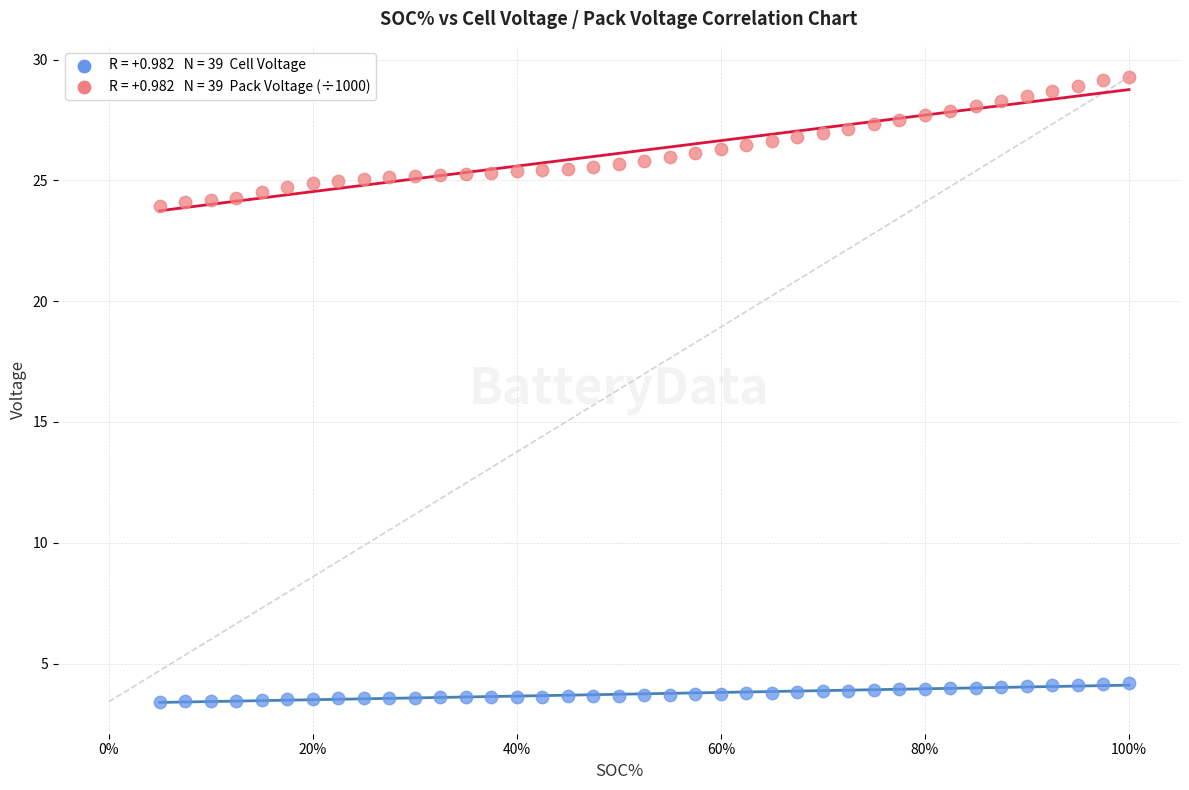

Across all data points, what is the range of Y values (max minus min)?

25.9